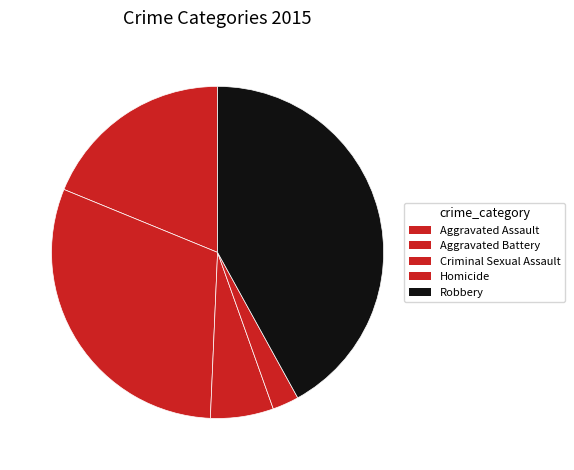

To the nearest percent, what percentage of the pie is Homicide?

3%